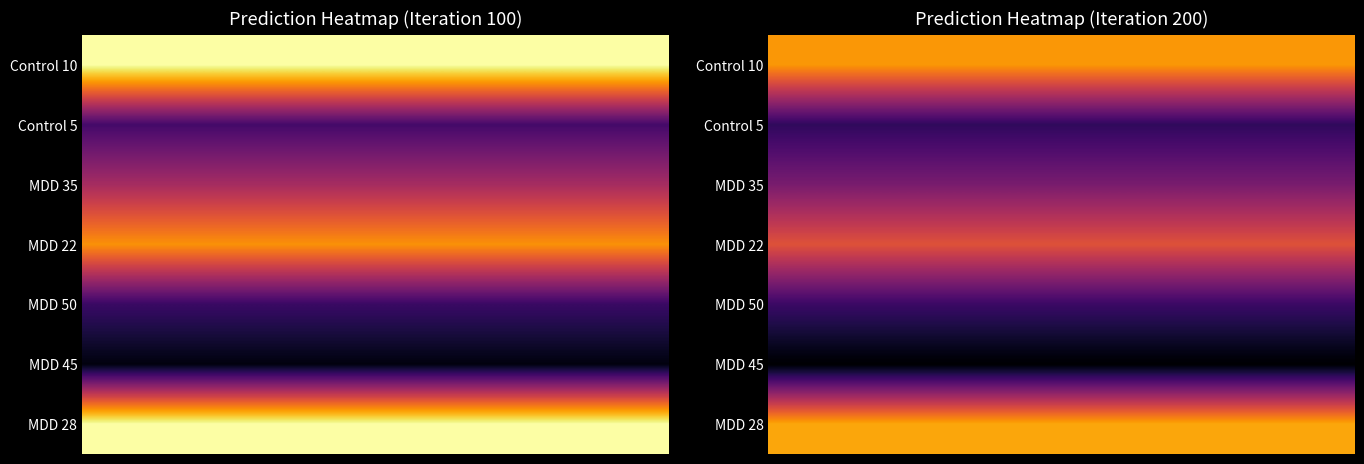

Reading left to right, list all the values displayed in this chart.

Control 10: 0.8	0.7
Control 5: 0.5	0.5
MDD 35: 0.6	0.5
MDD 22: 0.7	0.6
MDD 50: 0.5	0.5
MDD 45: 0.4	0.4
MDD 28: 0.8	0.7